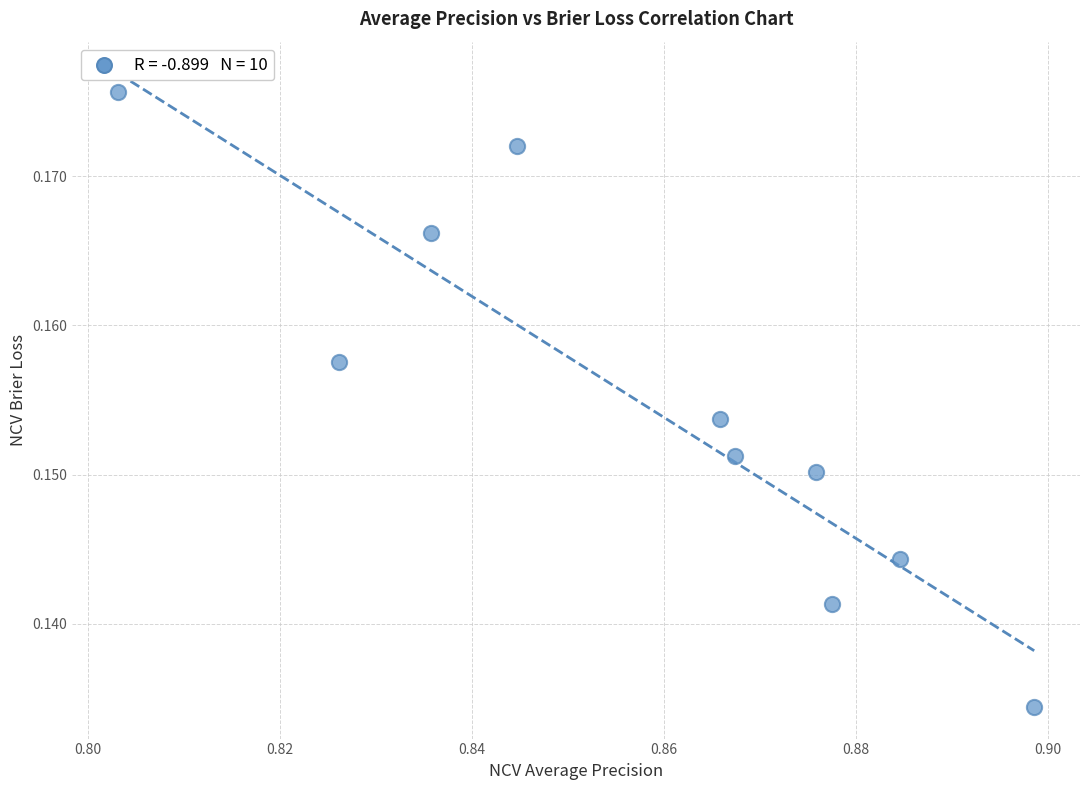

What is the average X value?

0.9